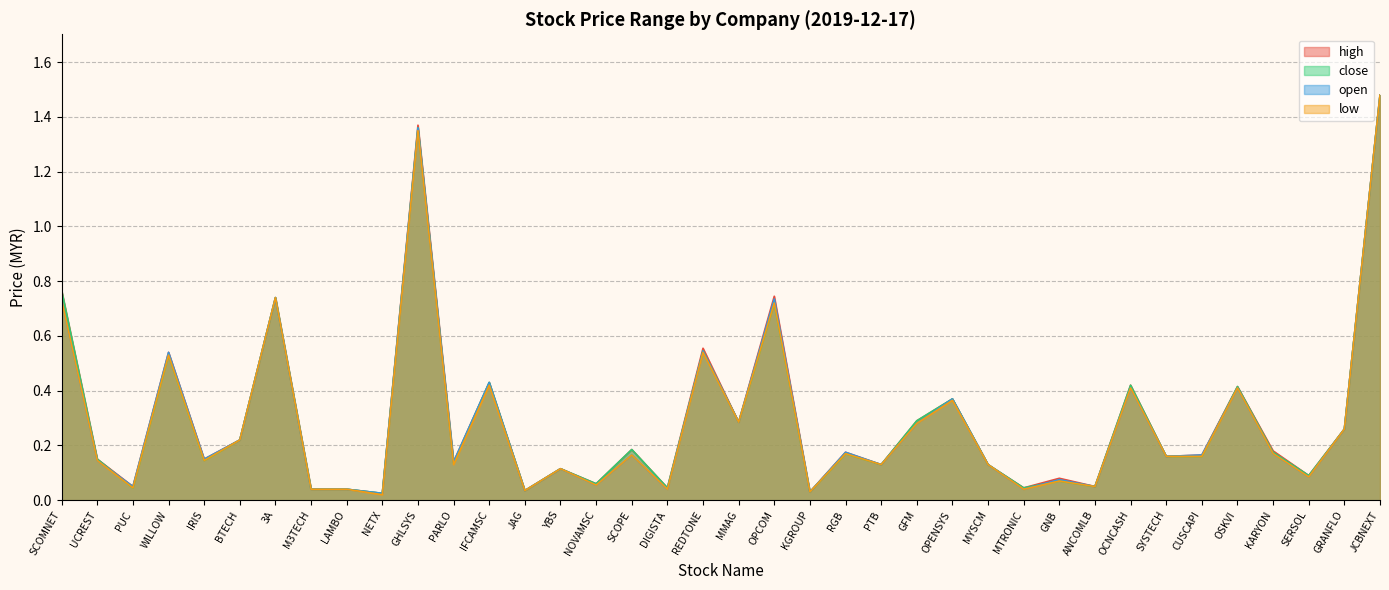

At KGROUP, list the series in order from largest to smallest.

high, close, open, low